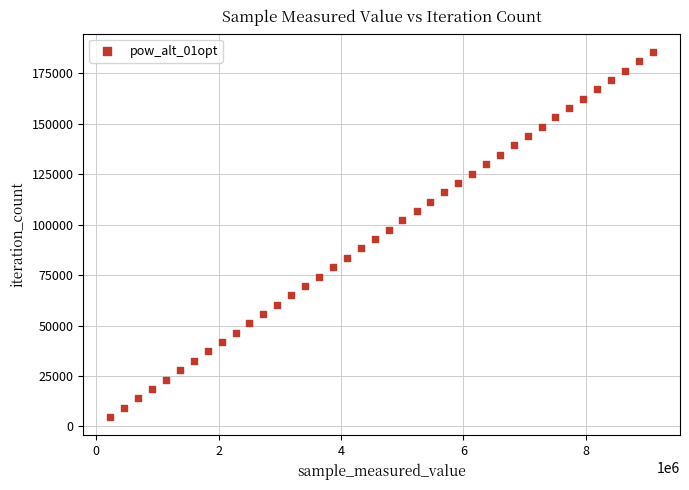

What is the range of X values (max minus min)?

8870862